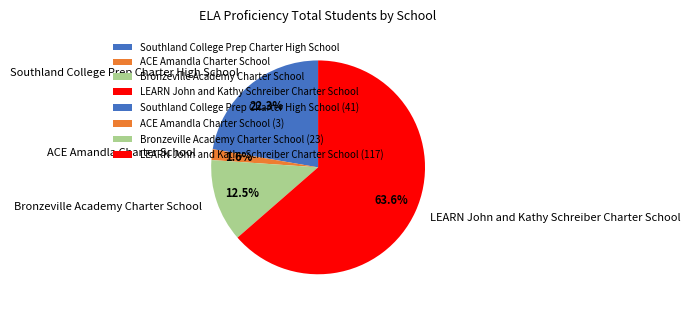

To the nearest percent, what percentage of the pie is Southland College Prep Charter High School?

22%